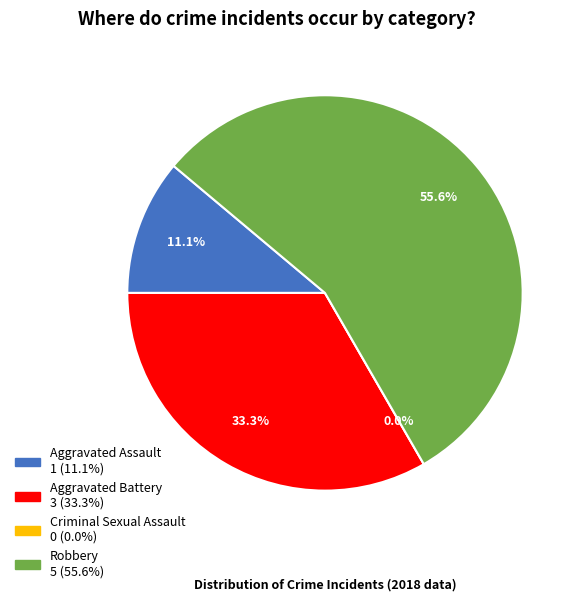

Is there a majority slice in this chart?

Yes